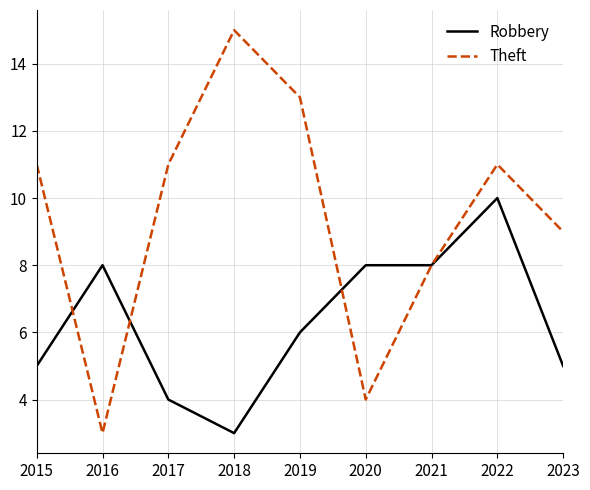

List the series in order of their peak value, lowest first.

Robbery, Theft